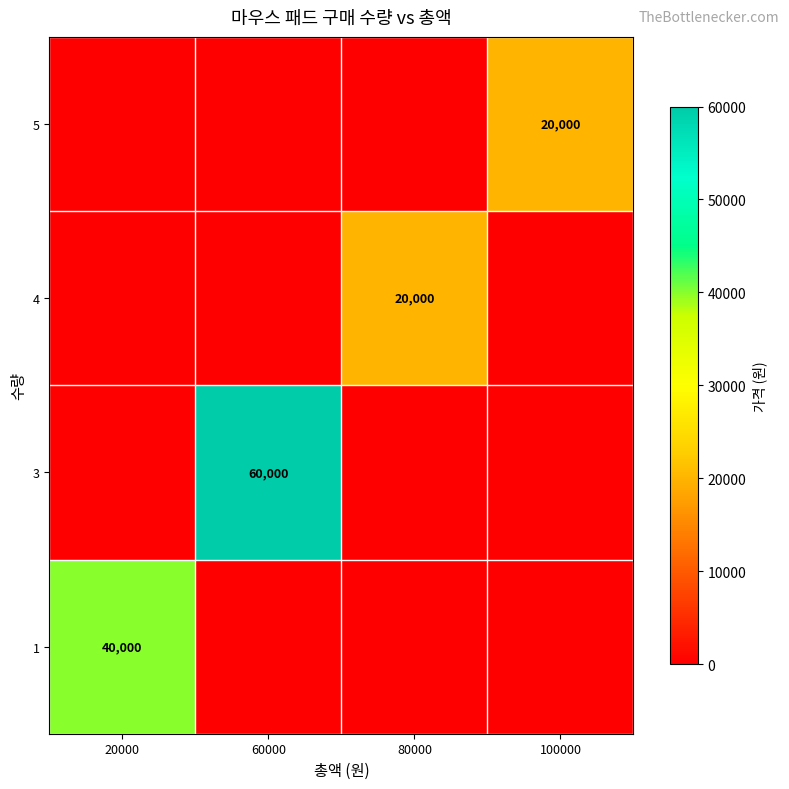

Is it true that 3 equals 60000 at 60000?

True